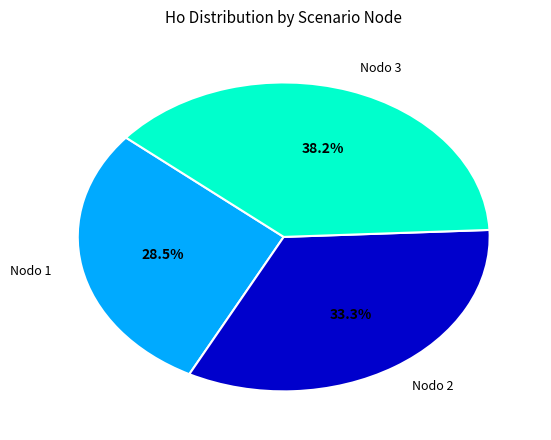

Which has a higher value, Nodo 3 or Nodo 1?

Nodo 3